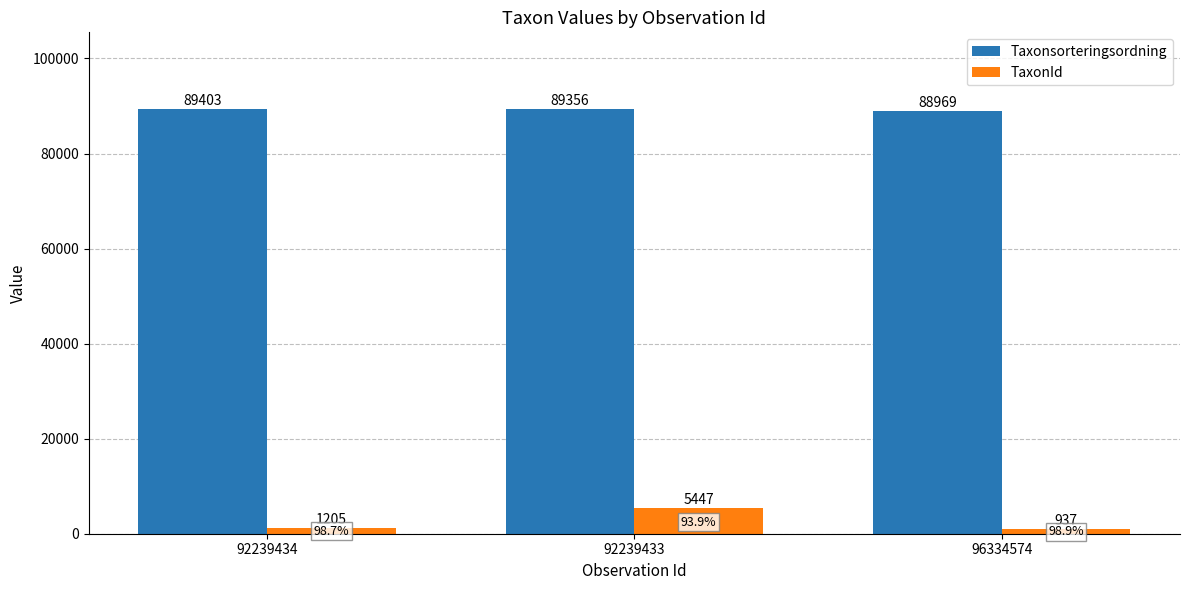

What is the difference between the highest and lowest values at 92239433?

83909